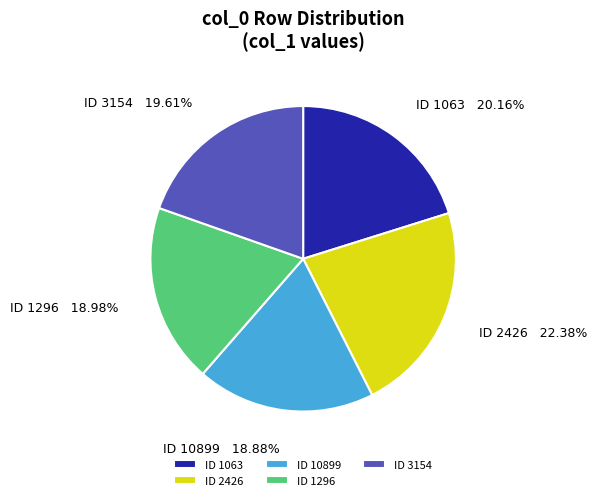

Which slice is the largest?

ID 2426